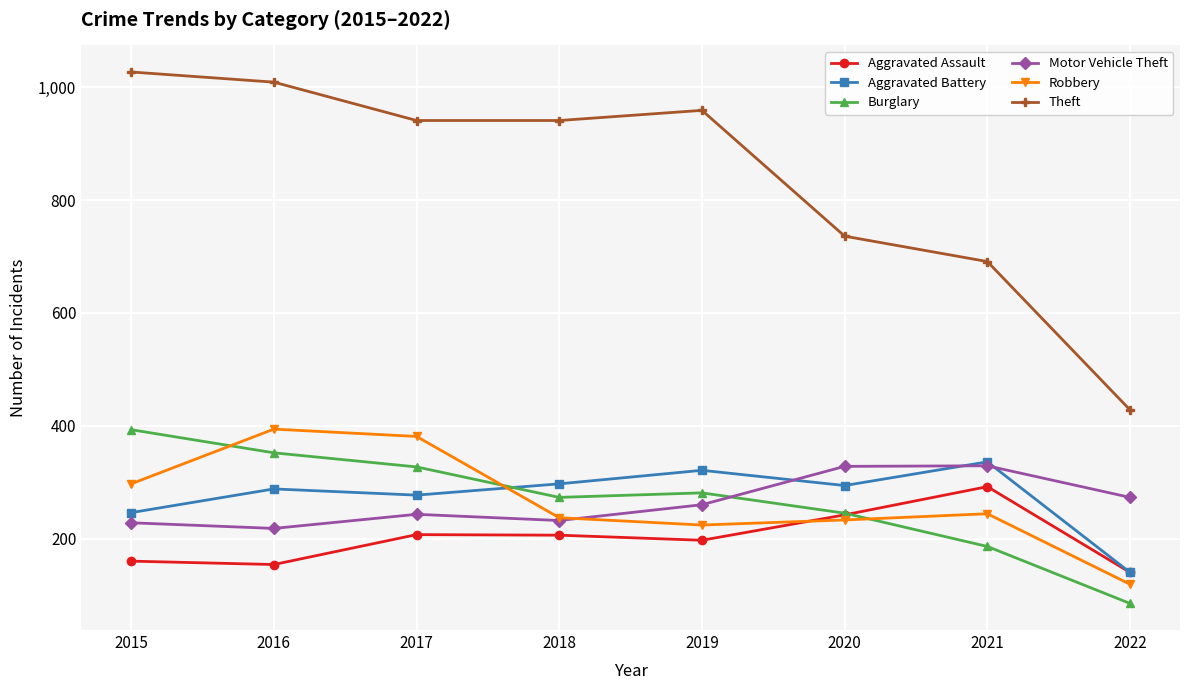

Which series has the largest total across all categories?

Theft